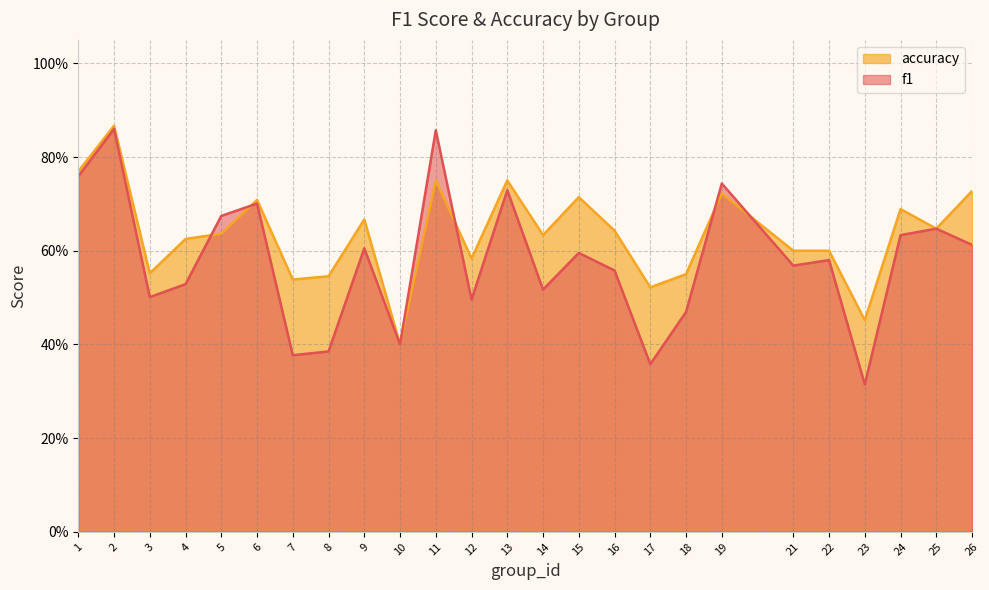

The f1 series shows 0.2 at 16. True or false?

False